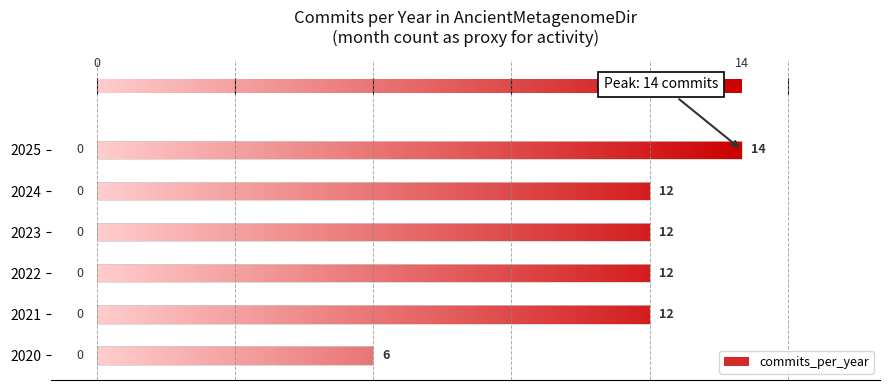

Rank the categories by value from highest to lowest.

2025, 2021, 2022, 2023, 2024, 2020